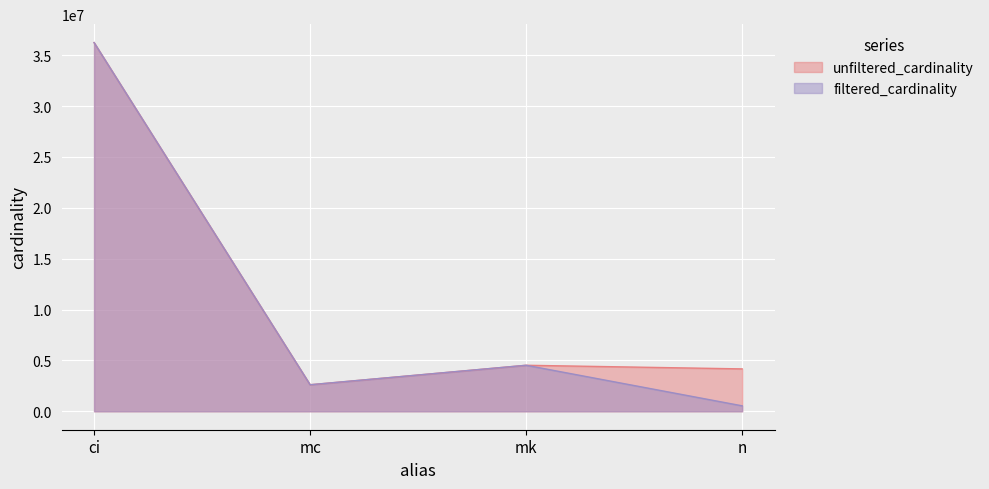

List the series in order of their overall mean, lowest first.

filtered_cardinality, unfiltered_cardinality